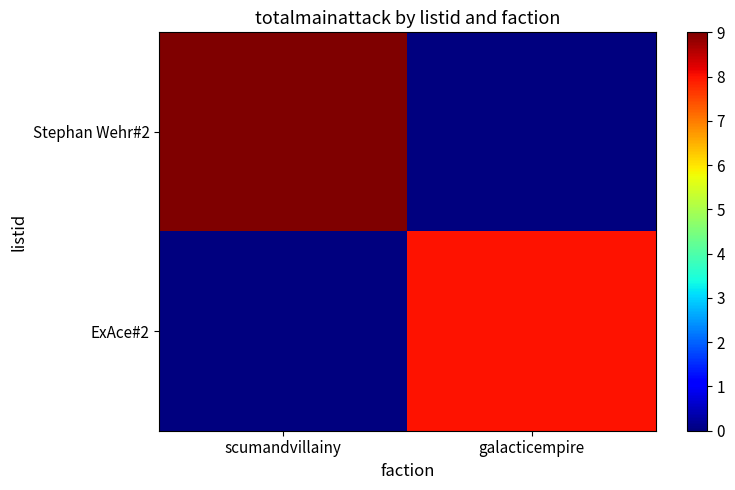

What is the sum of the Stephan Wehr#2 values at scumandvillainy and galacticempire?

9